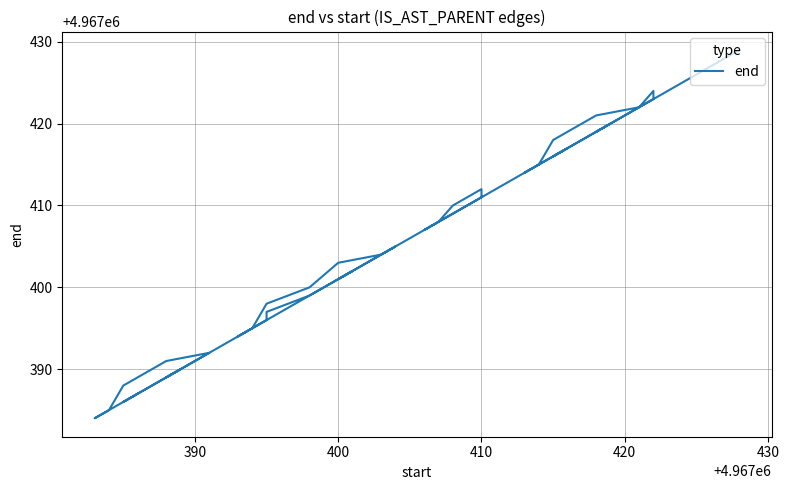

Reading left to right, transcribe all the data shown in this chart.

4967387	4967386	4967390	4967389	4967392	4967391	4967388	4967385	4967384	4967396	4967397	4967399	4967402	4967401	4967405	4967404	4967403	4967400	4967398	4967395	4967394	4967409	4967411	4967412	4967410	4967408	4967407	4967417	4967416	4967420	4967419	4967423	4967424	4967422	4967421	4967418	4967415	4967414	4967427	4967429